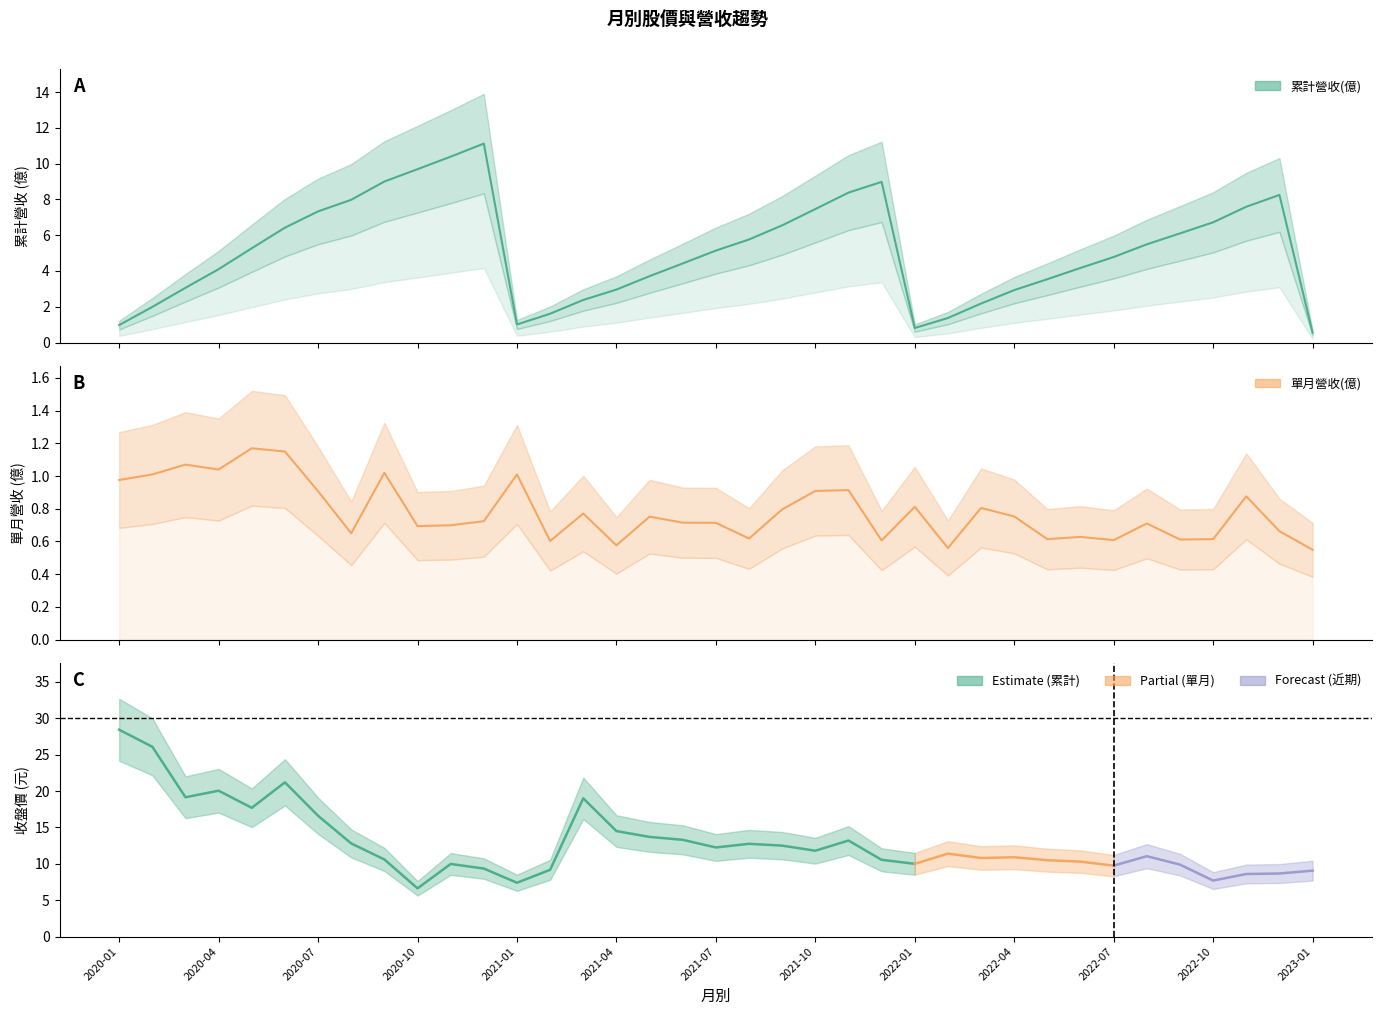

What position from the left is 2022-05?

29